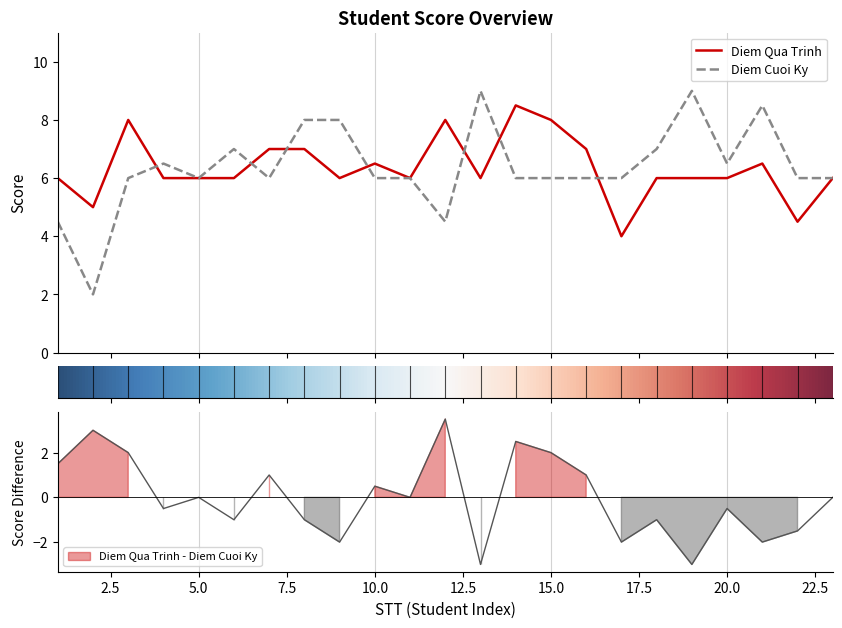

What is the difference between the maximum and minimum values in the Diem Qua Trinh series?

4.5